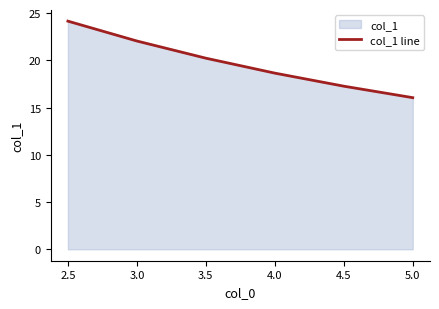

At which category does the chart reach its minimum across all series?

5.0